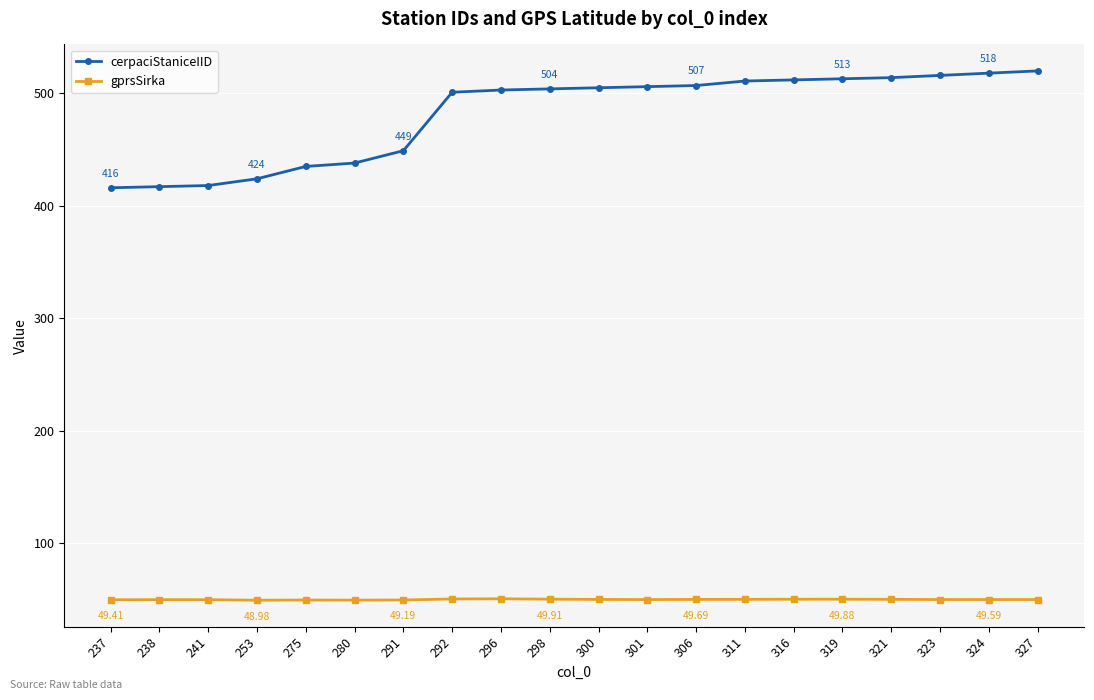

Is the value of cerpaciStaniceIID at 275 greater than the value of gprsSirka at 301?

Yes